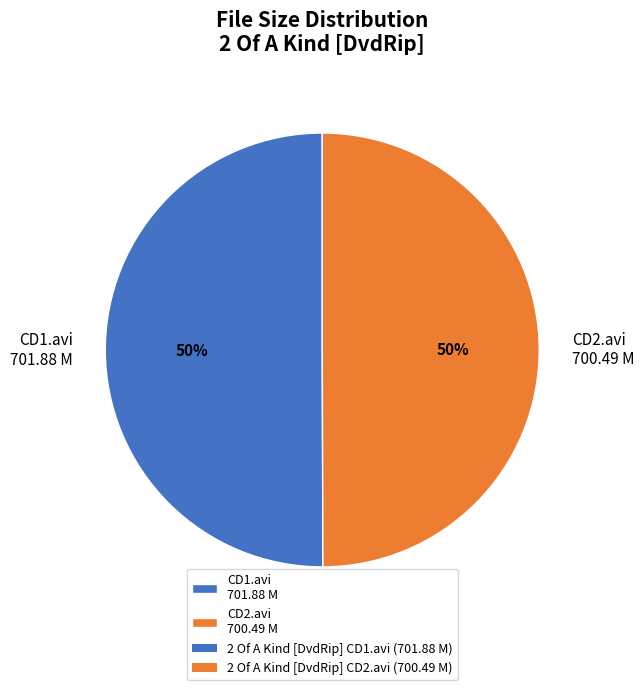

Is it true that CD1.avi 701.88 M is 59% of the pie?

False